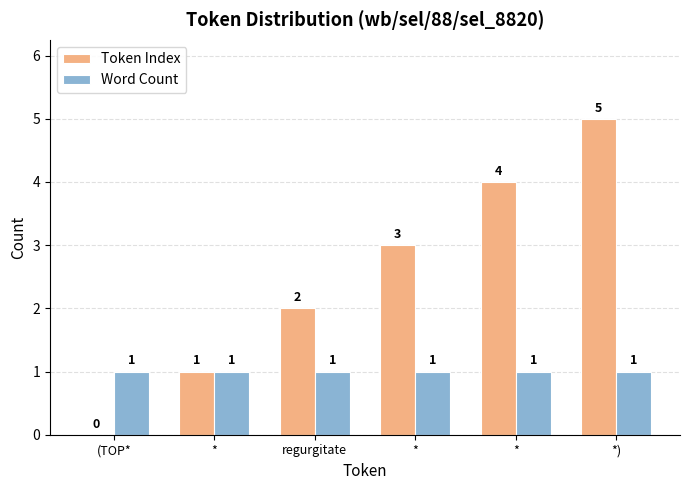

List the series in order of their overall mean, highest first.

Token Index, Word Count